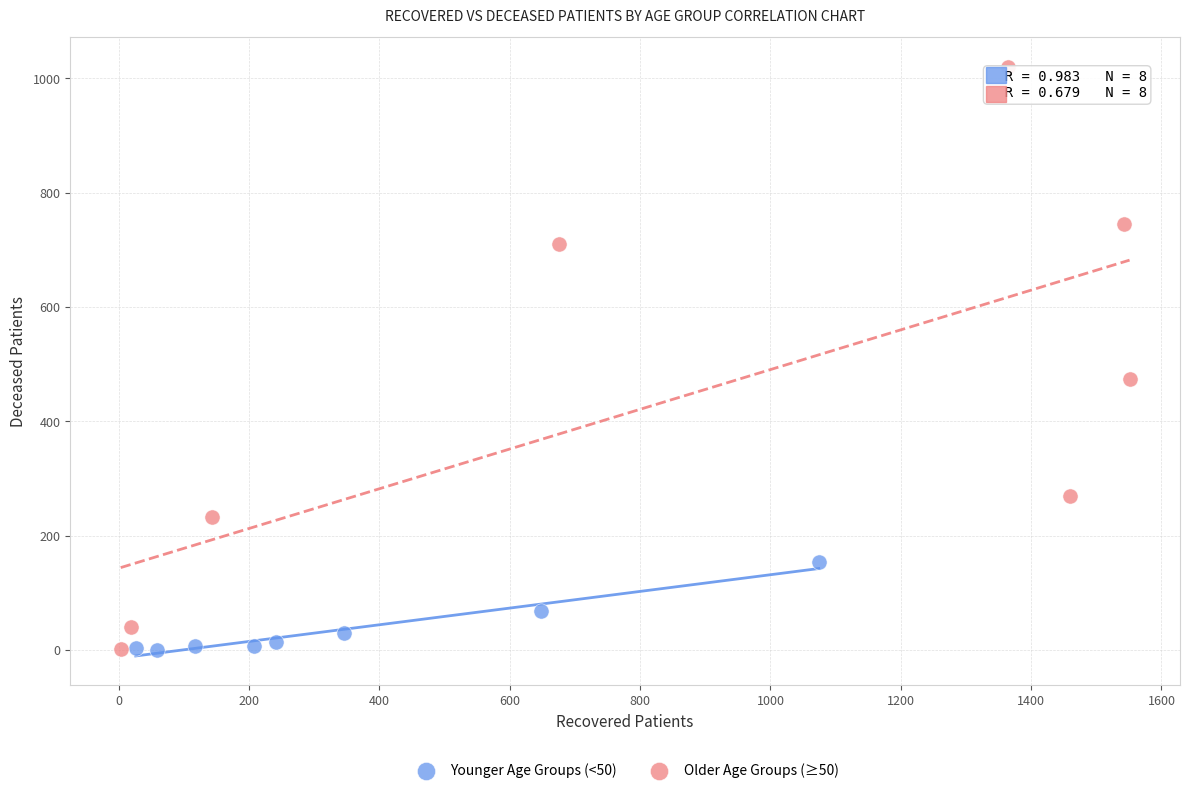

Which series has the widest spread of Y values?

Older Age Groups (≥50)